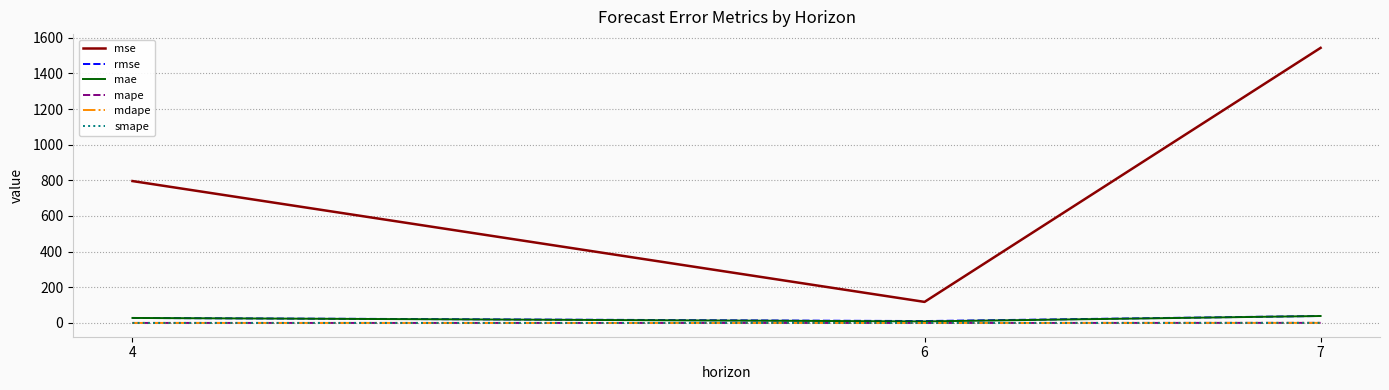

What is the maximum value for rmse?

39.3